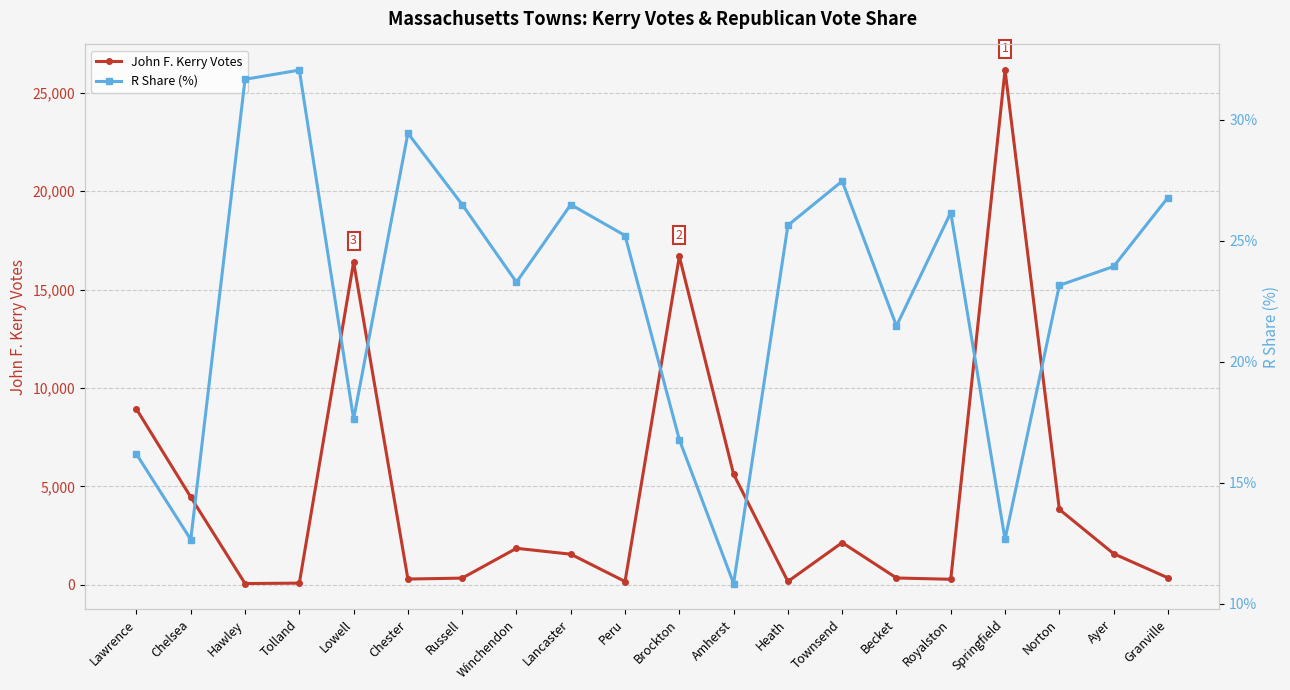

What are all the series names shown in the legend?

John F. Kerry Votes, R Share (%)